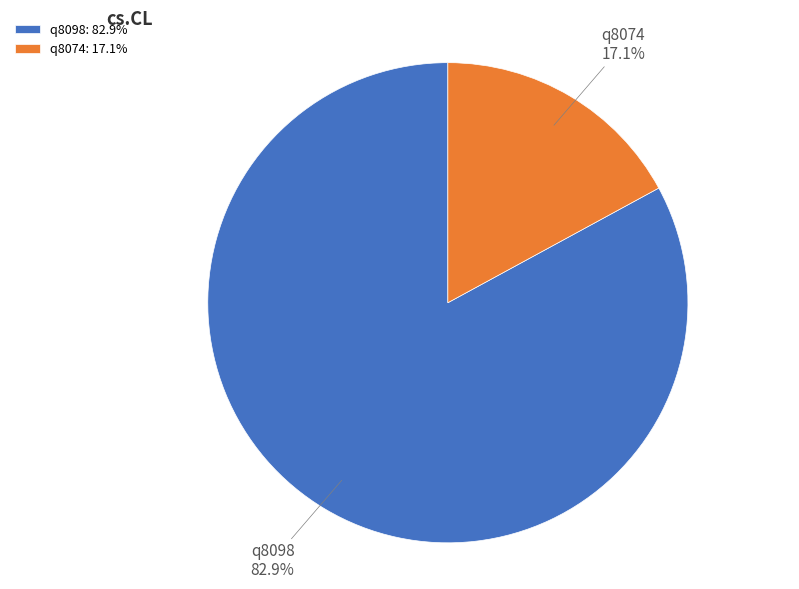

Which category accounts for the majority?

q8098